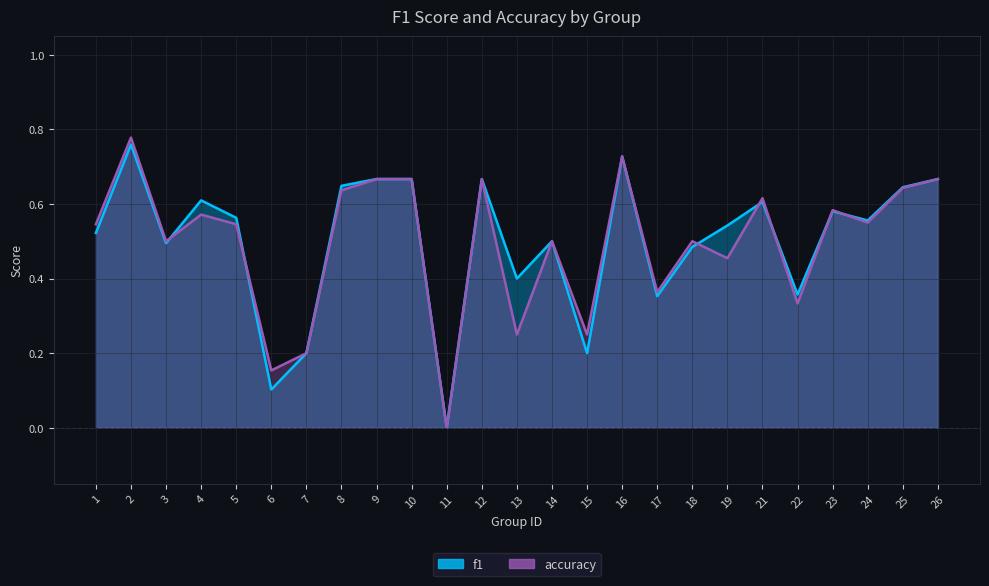

Which series has the widest spread of values?

accuracy